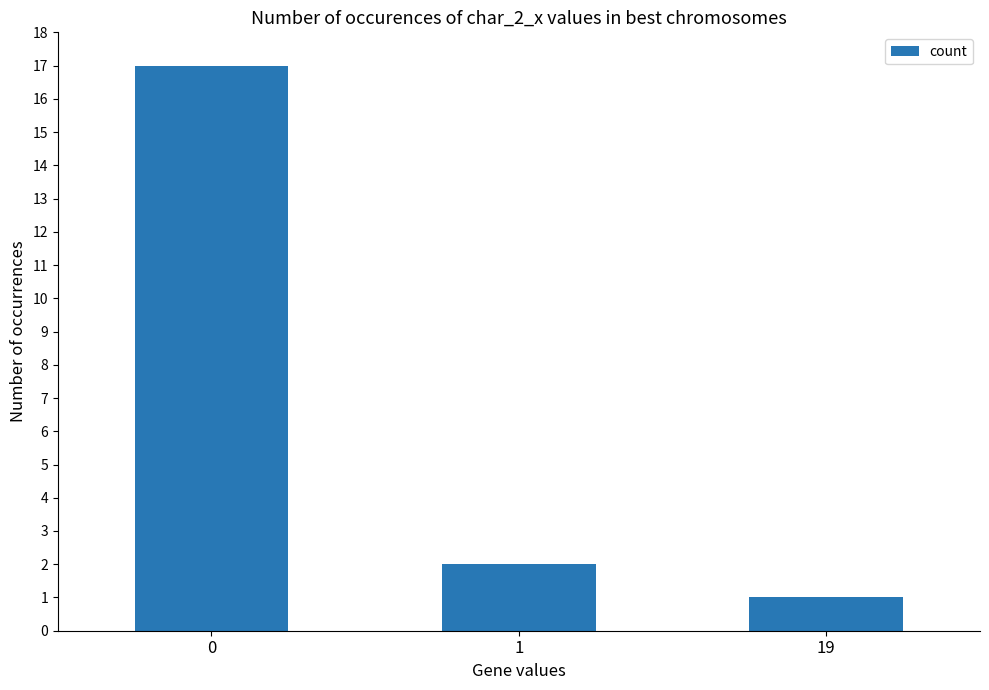

What is the greatest value displayed?

17